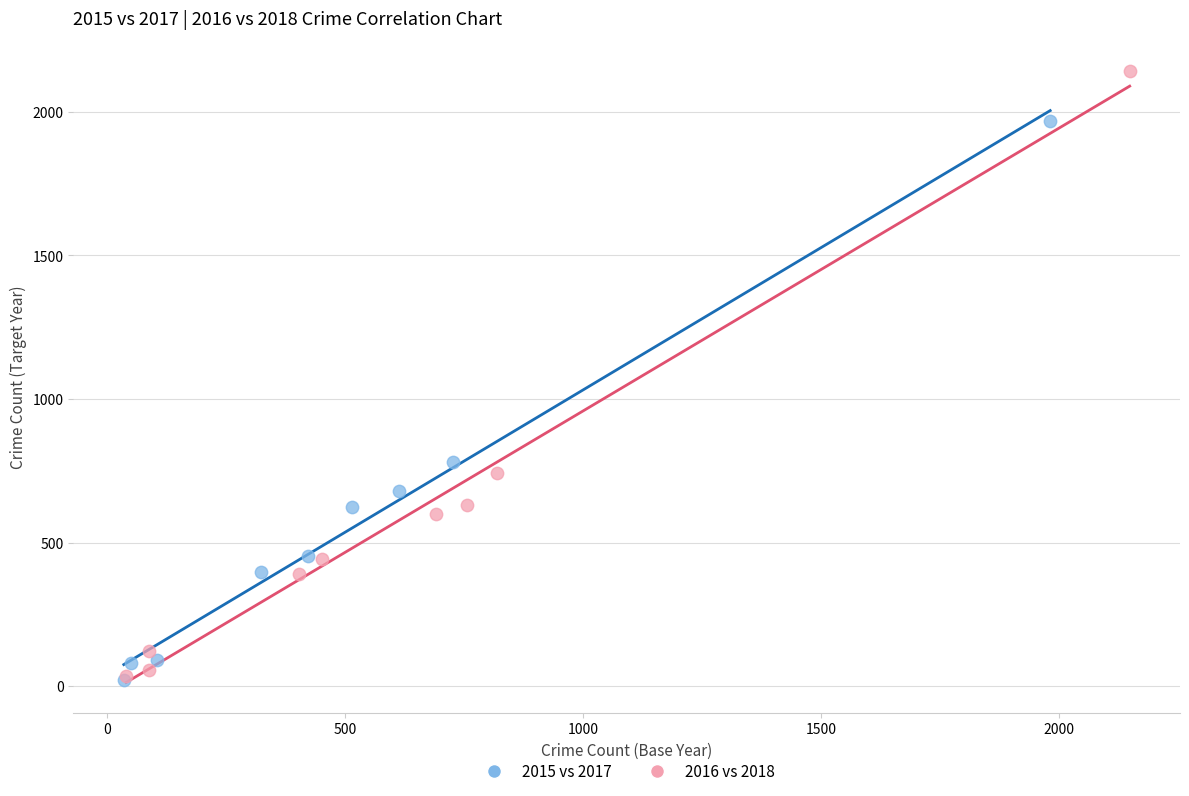

Which series reaches the maximum Y coordinate?

2016 vs 2018